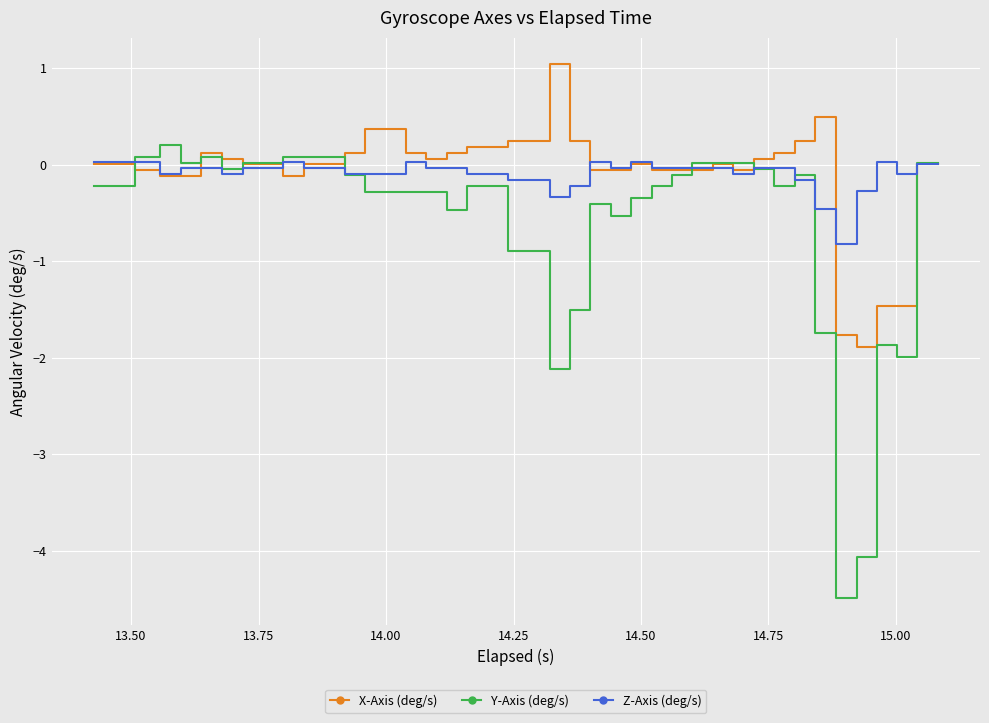

Which series has the widest spread of values?

Y-Axis (deg/s)